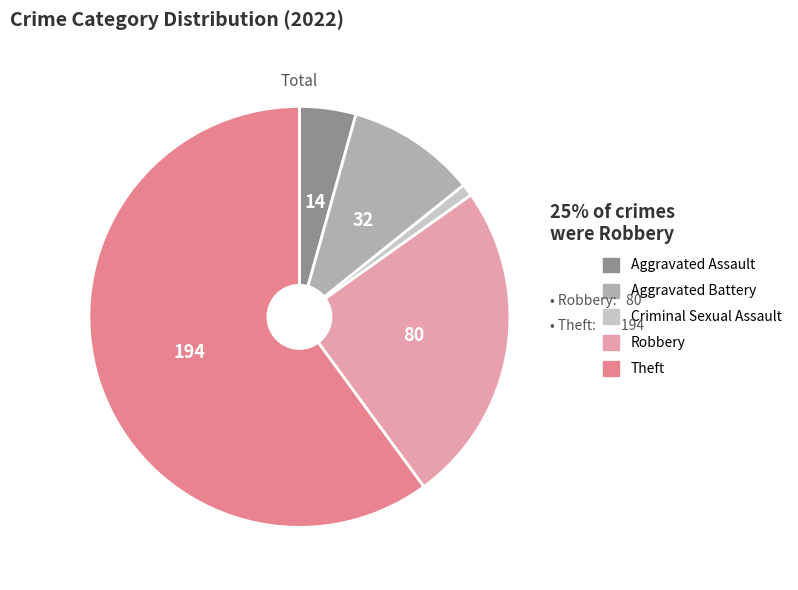

How many segments does this pie chart have?

5